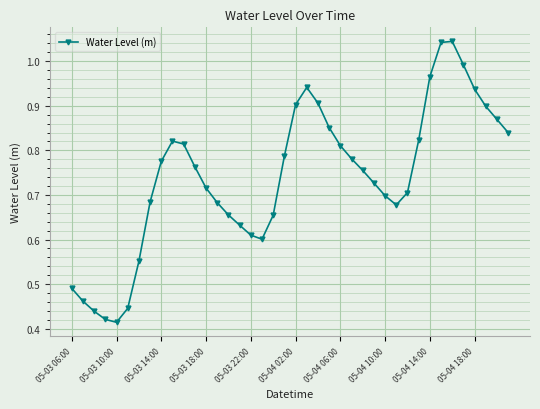

What is the sum of all values?

29.6